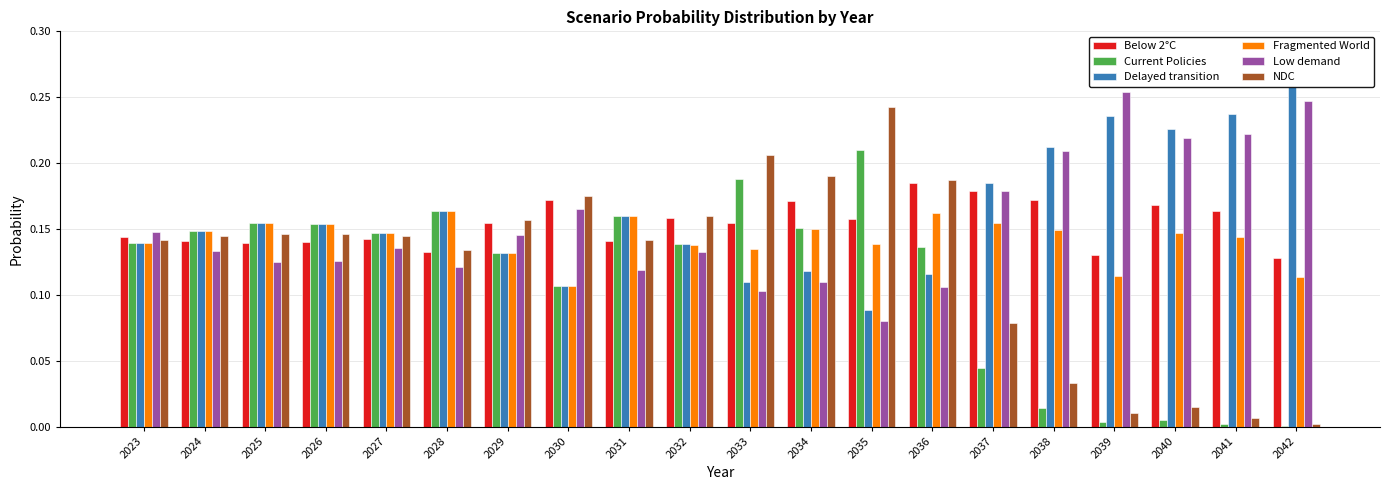

Which category has the highest value across all series?

2042